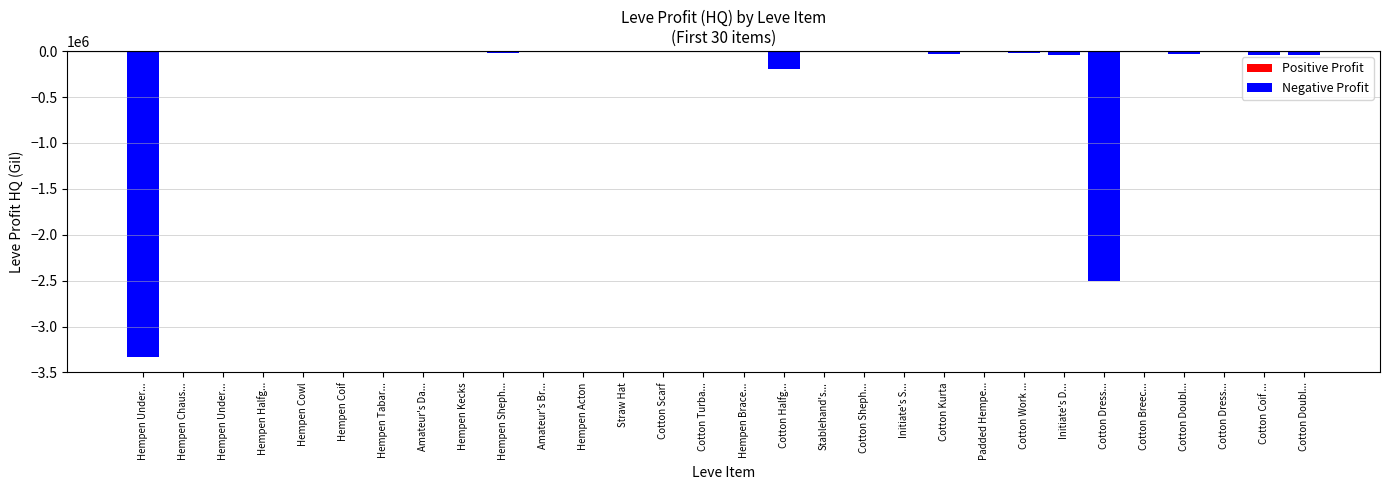

What is the minimum value shown in the chart?

-3333890.8